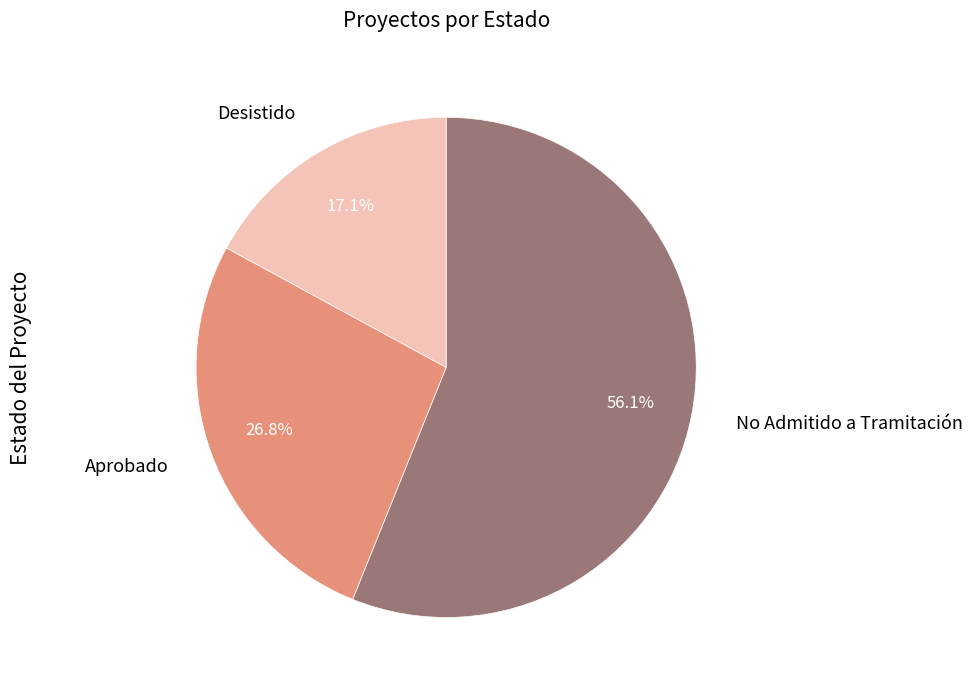

How many segments does this pie chart have?

3